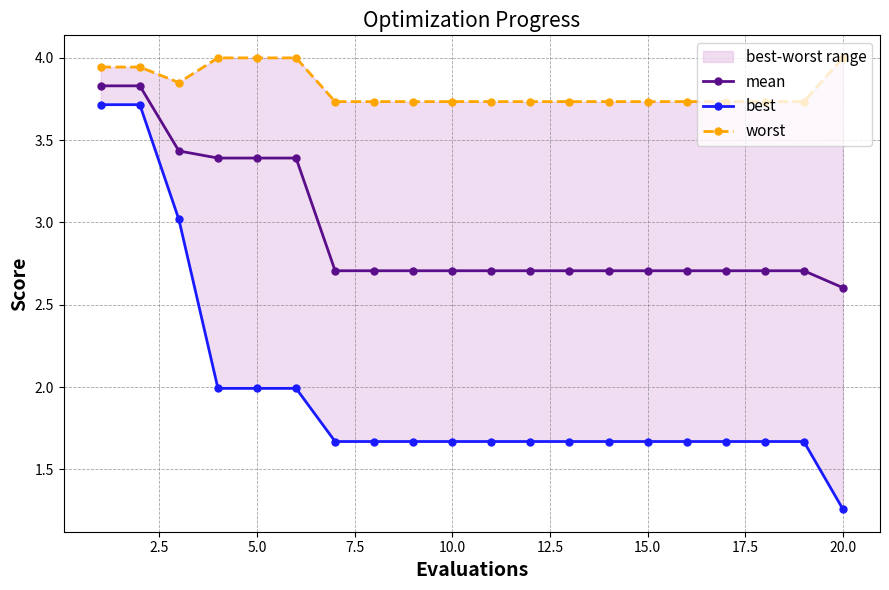

List the series in order of their peak value, lowest first.

best, mean, worst